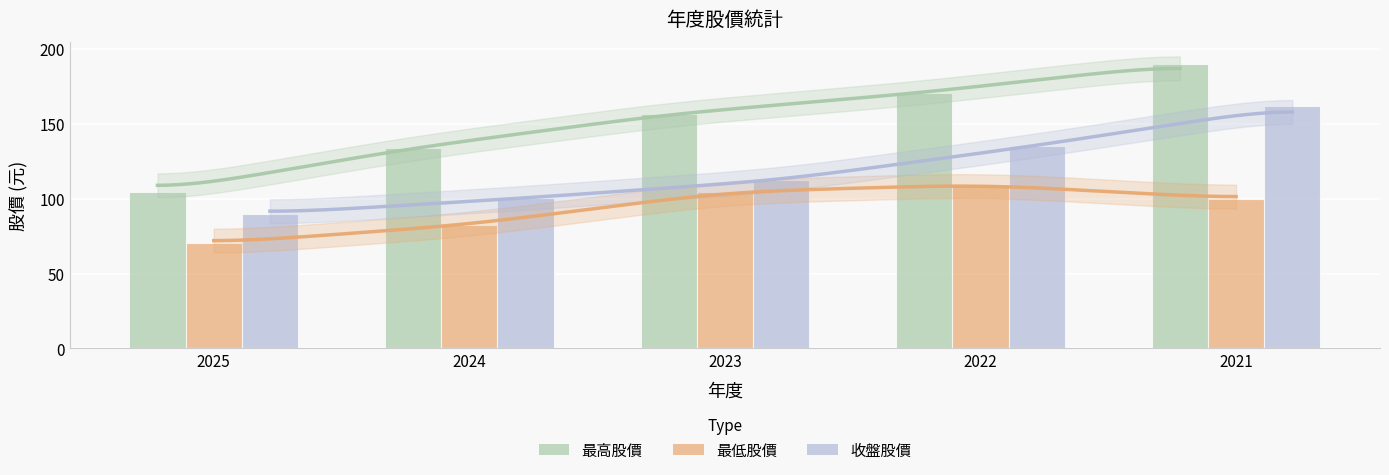

Between 2025 and 2022, which series saw the biggest shift?

最高股價